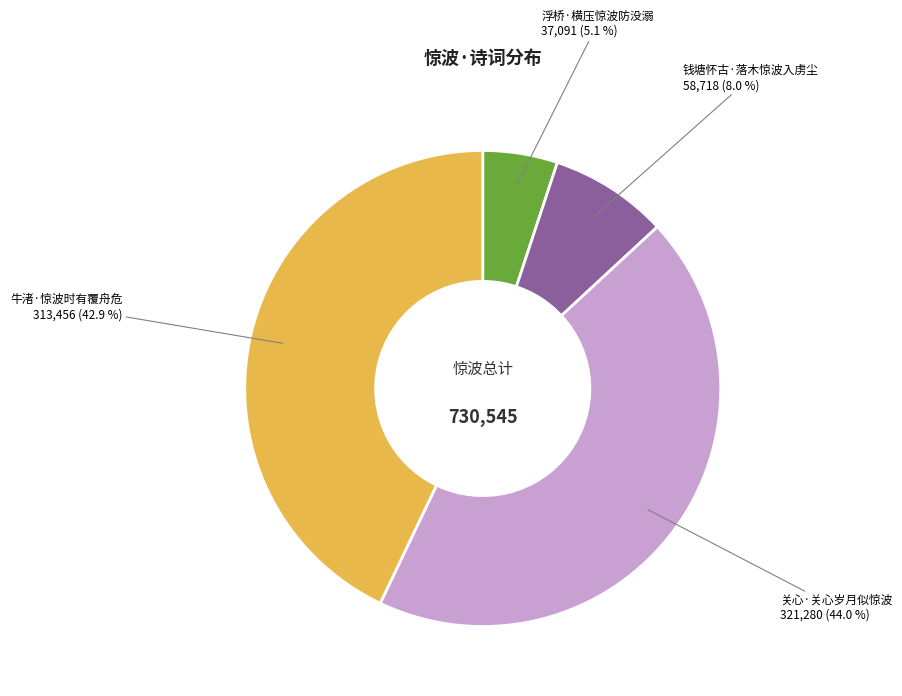

To the nearest percent, what is the difference between the largest and smallest slice percentages?

39%